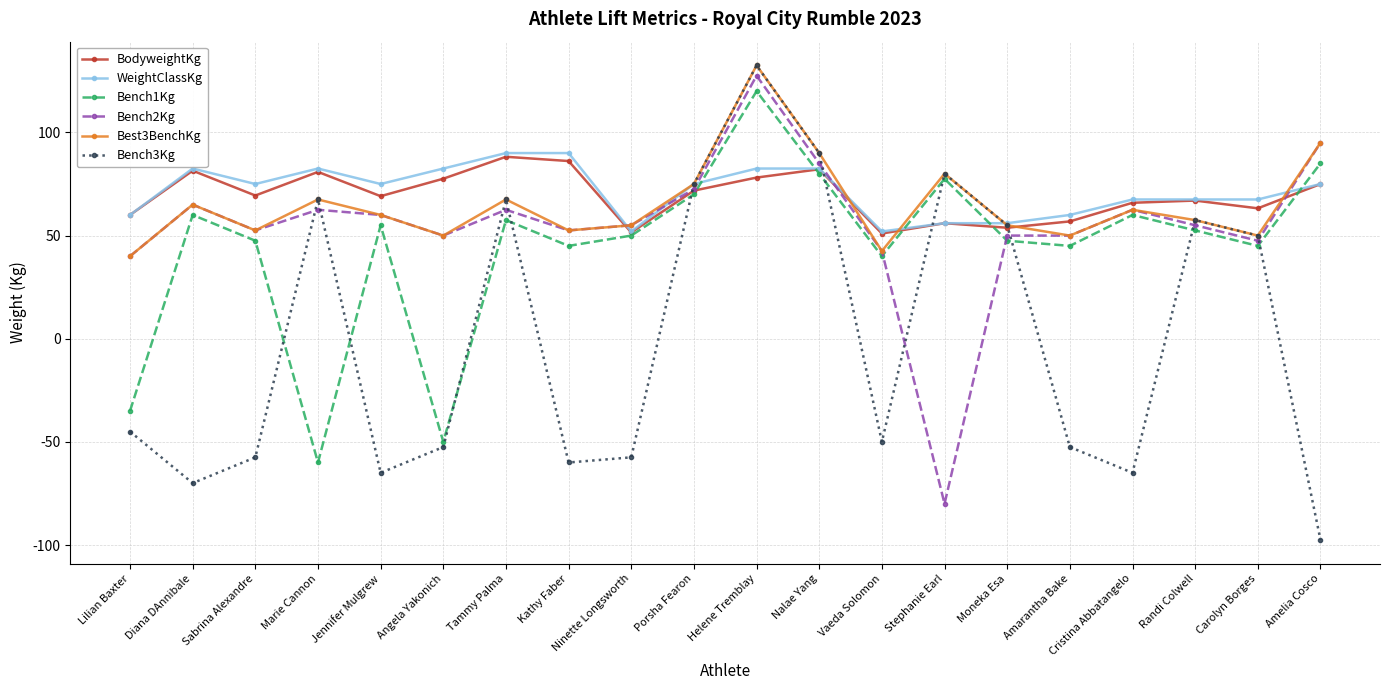

What is the greatest value displayed?

132.5